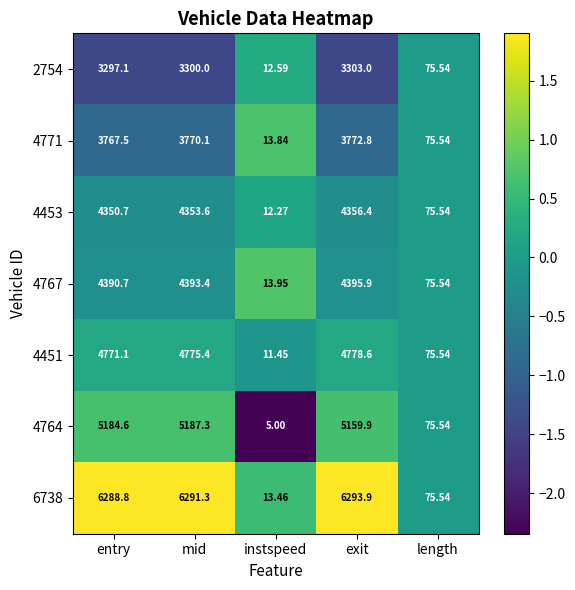

Where is 4771 nearest to the value 1893?

length